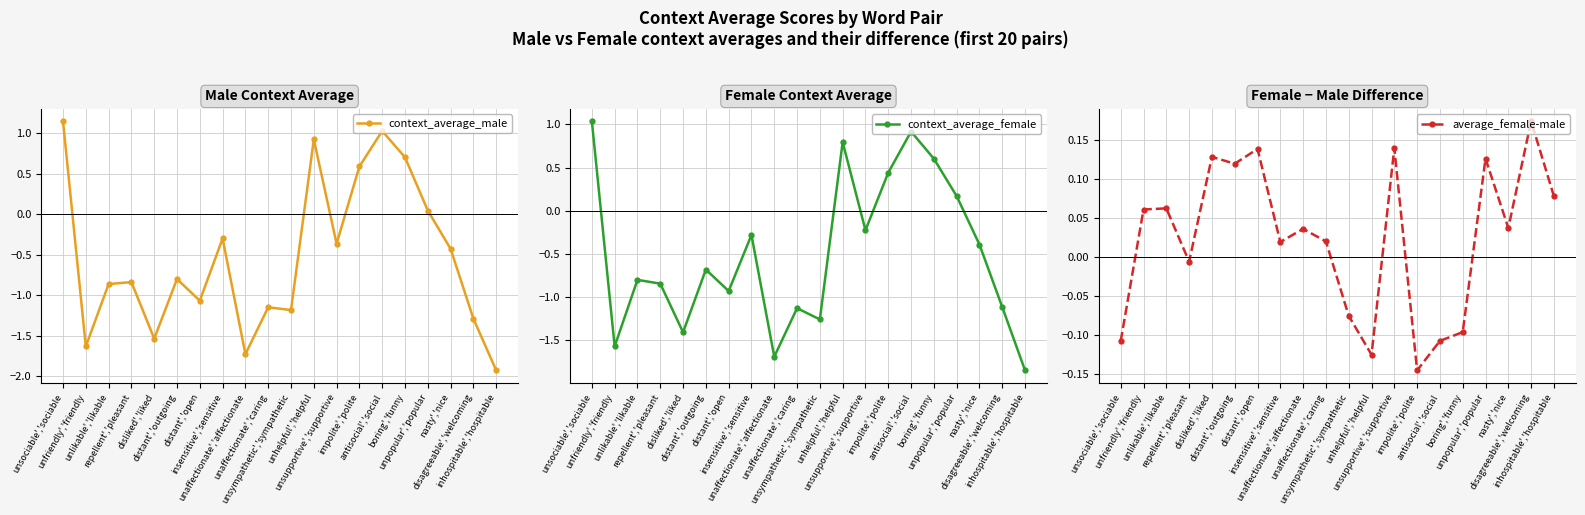

How many interior local peaks does the context_average_female series have?

6